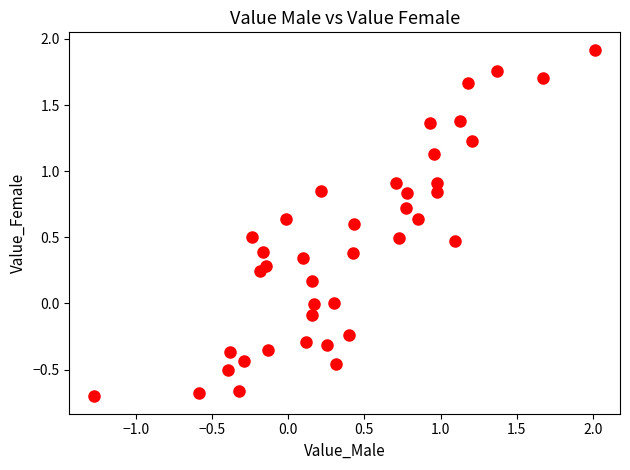

What is the range of Y values (max minus min)?

2.6